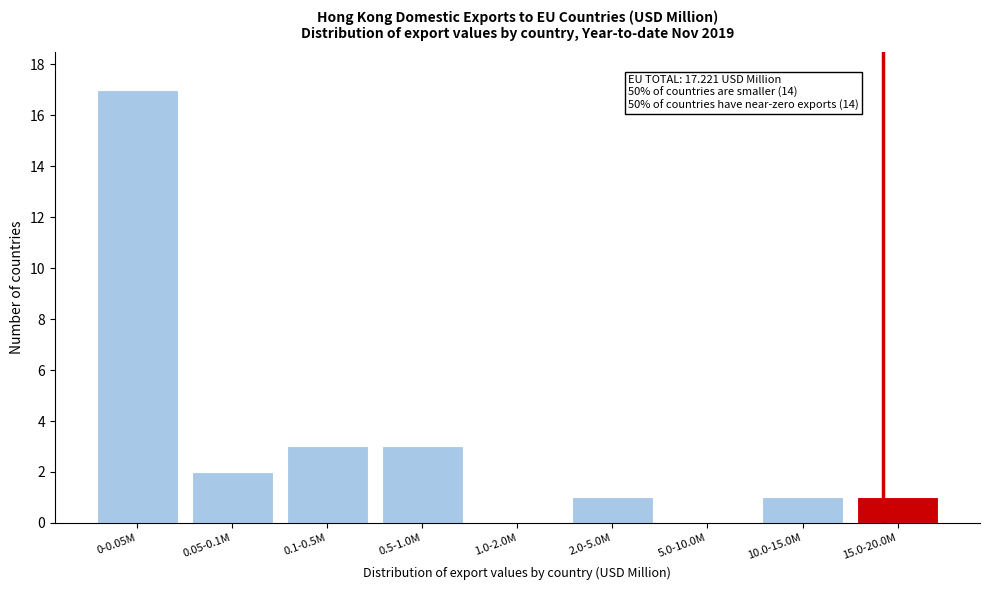

Reading right to left, extract all data points from this chart.

15.0-20.0M=1	10.0-15.0M=1	5.0-10.0M=0	2.0-5.0M=1	1.0-2.0M=0	0.5-1.0M=3	0.1-0.5M=3	0.05-0.1M=2	0-0.05M=17